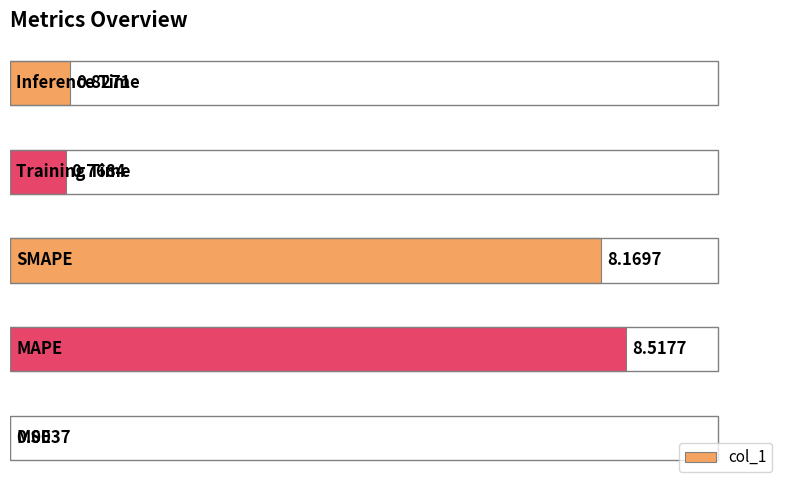

What is the sum of all values?

18.3